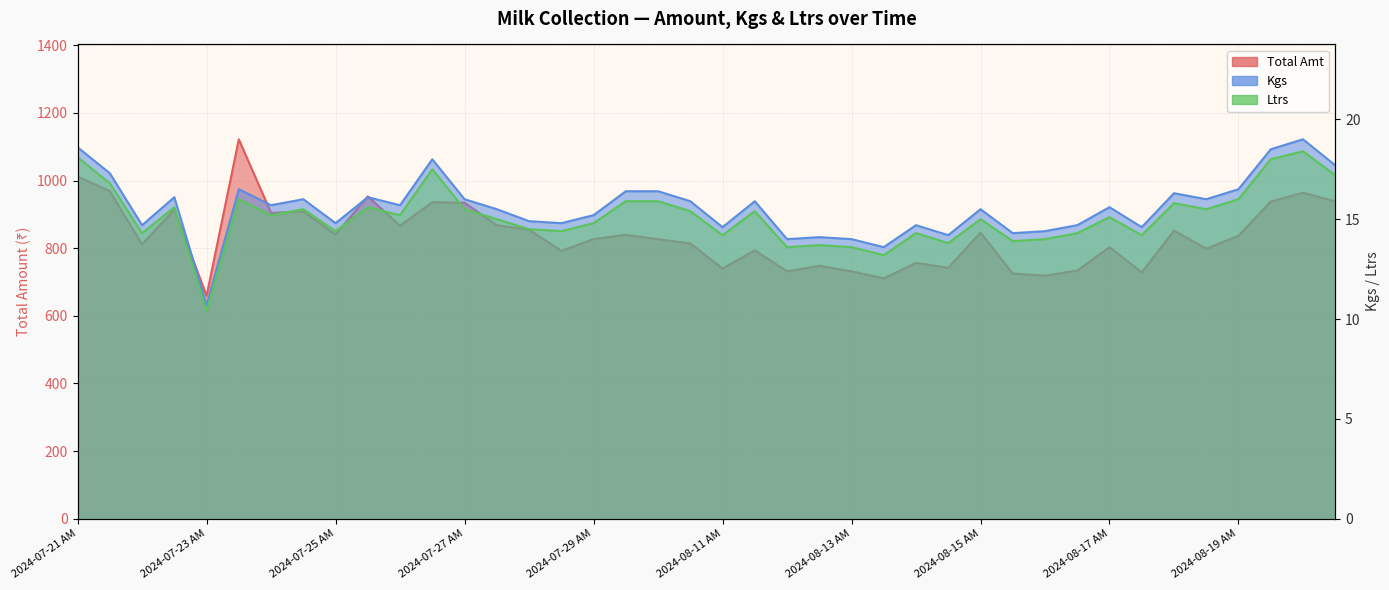

True or false: Ltrs and Total Amt cross at least once.

False